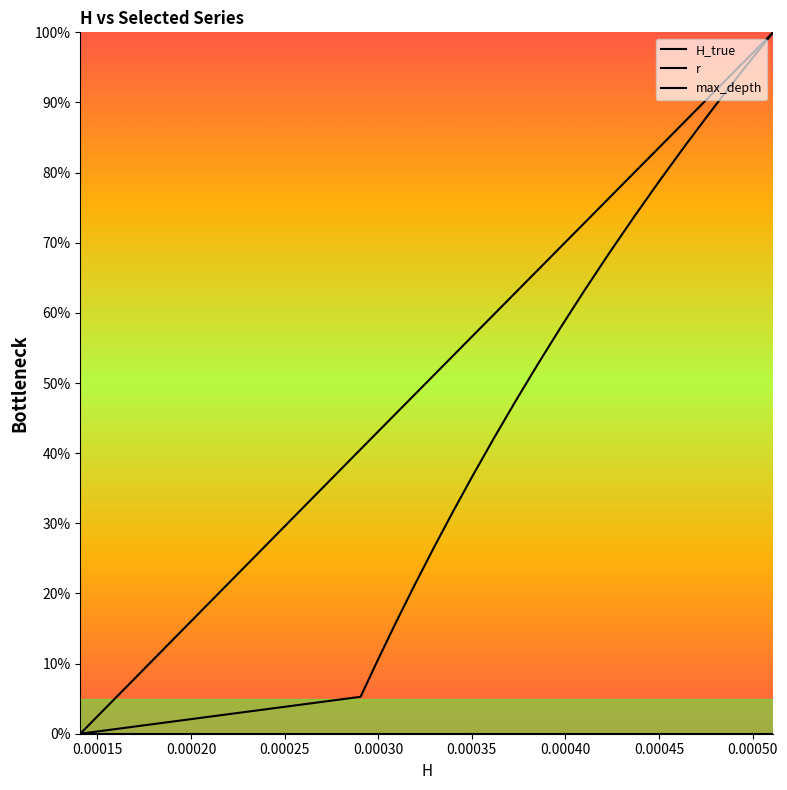

True or false: H_true and r intersect in this chart.

False